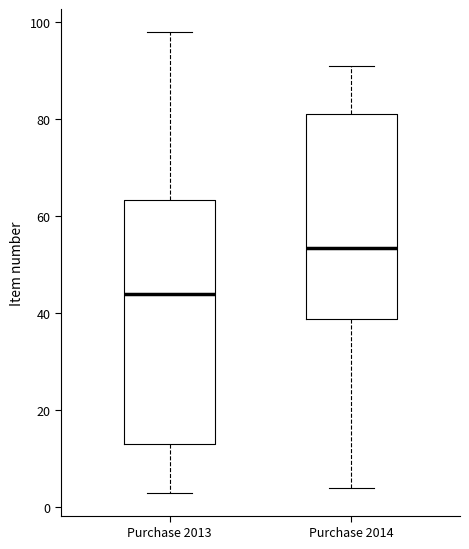

Reading left to right, read every box against the y-axis: the position of its median line, the range the box covers, and the ends of its whiskers. The values are not printed on the chart, so give them approximately, as read against the axis.

Purchase 2013: median 44, box 14 to 64, whiskers 4 to 98
Purchase 2014: median 54, box 38 to 82, whiskers 4 to 92